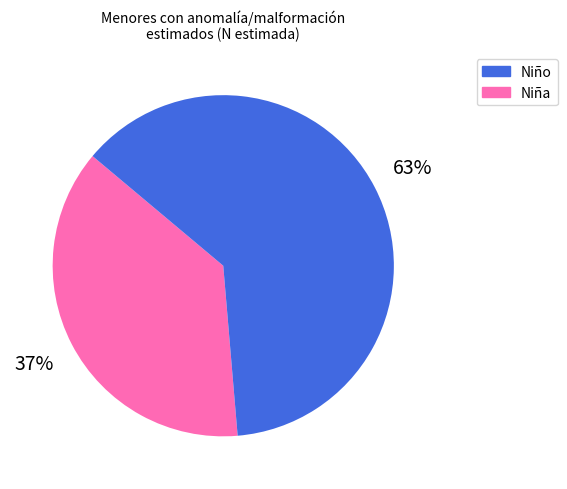

To the nearest percent, what is the average slice percentage?

50%